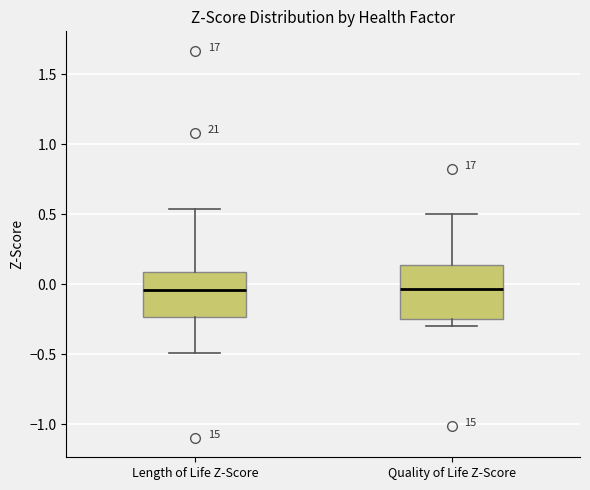

Which box is the tallest, from its lower edge to its upper edge?

Quality of Life Z-Score